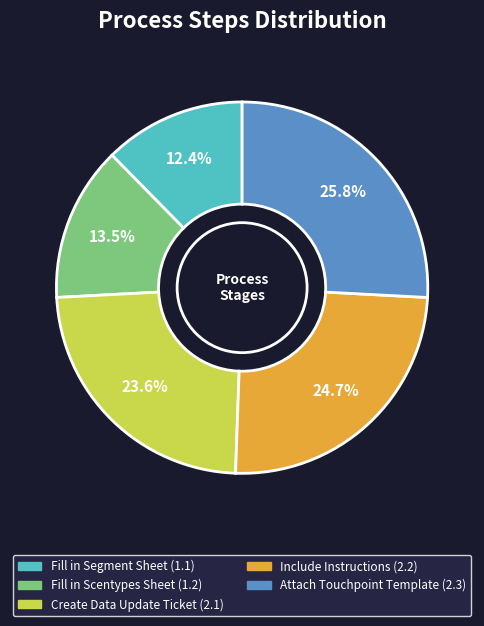

Is the sum of Fill in Segment Sheet (1.1) and Create Data Update Ticket (2.1) greater than half?

No